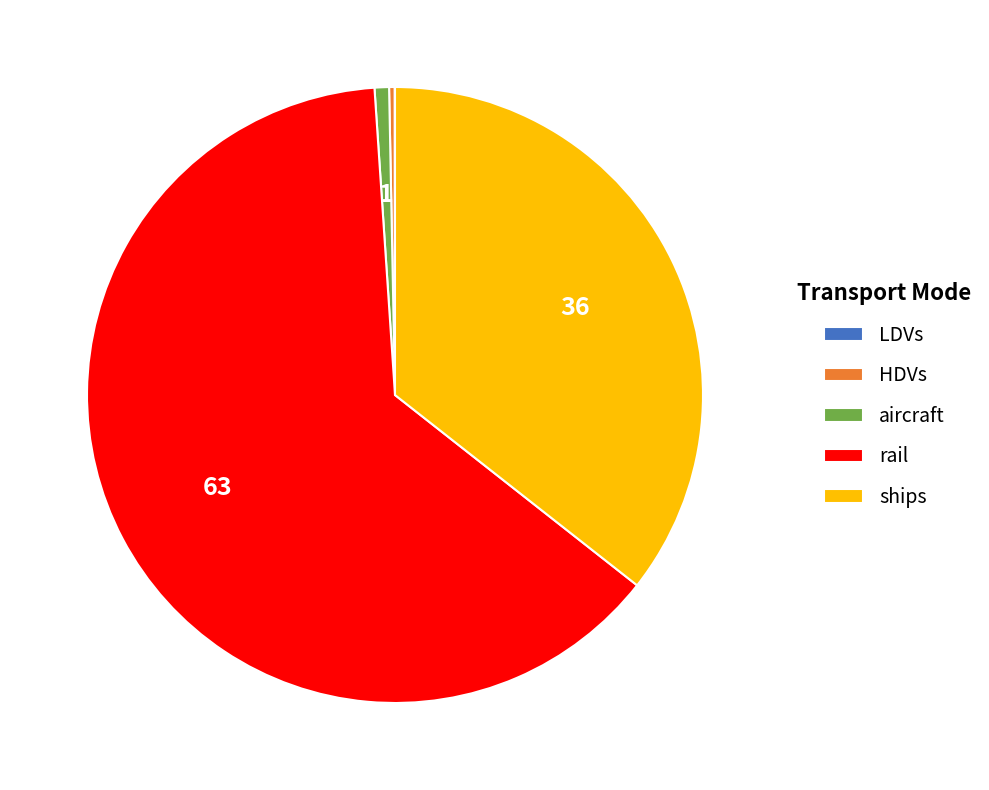

Do HDVs and aircraft together represent more than half of the pie?

No